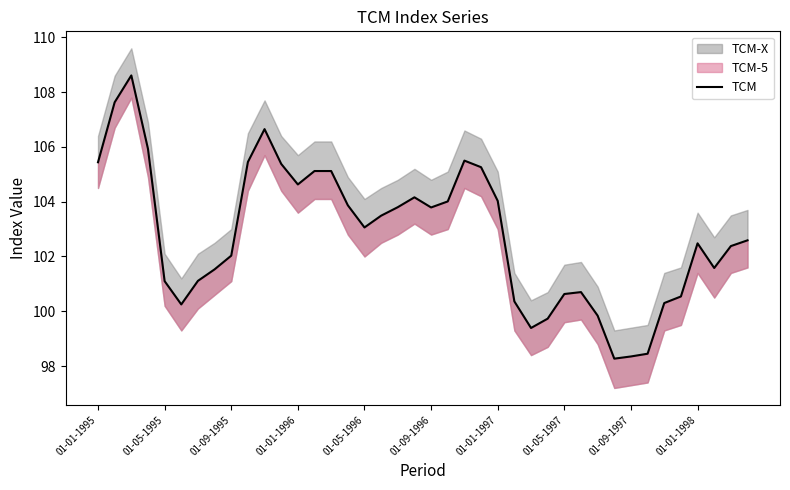

What is the average value?

102.8